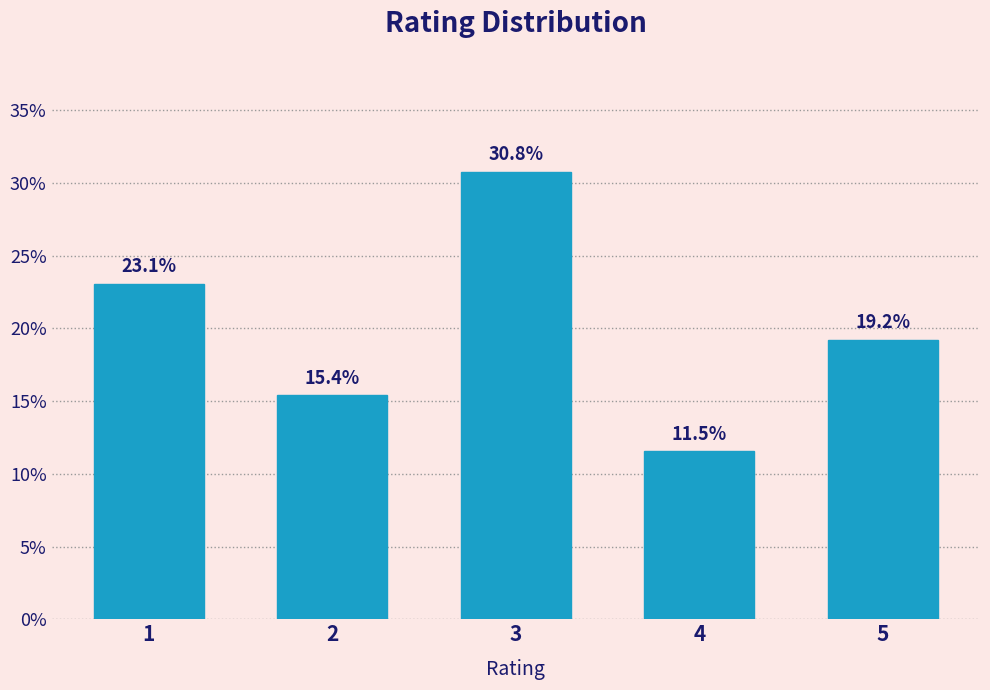

Reading right to left, extract all data points from this chart.

19.2	11.5	30.8	15.4	23.1